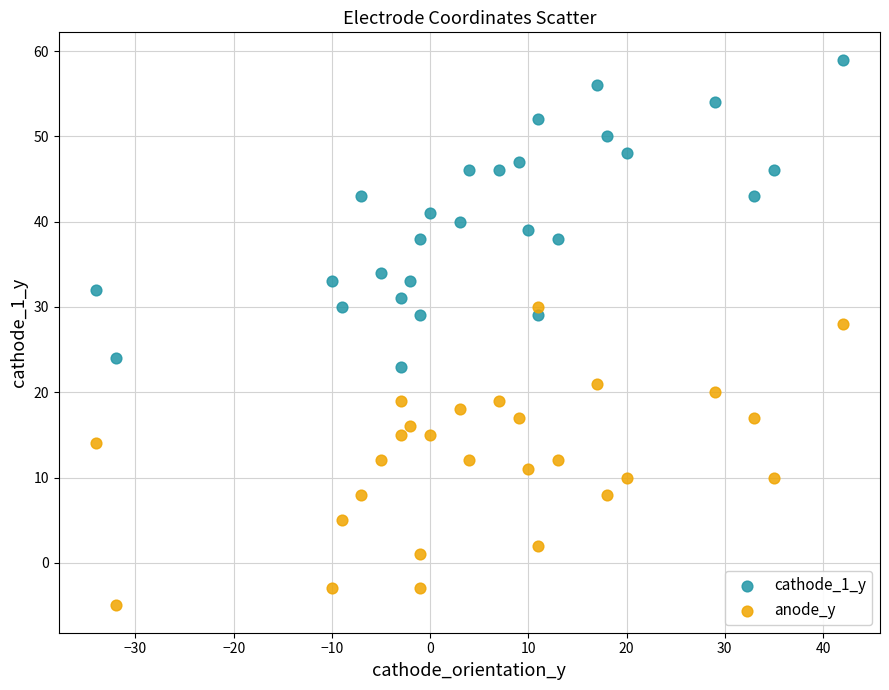

Which series reaches the maximum Y coordinate?

cathode_1_y